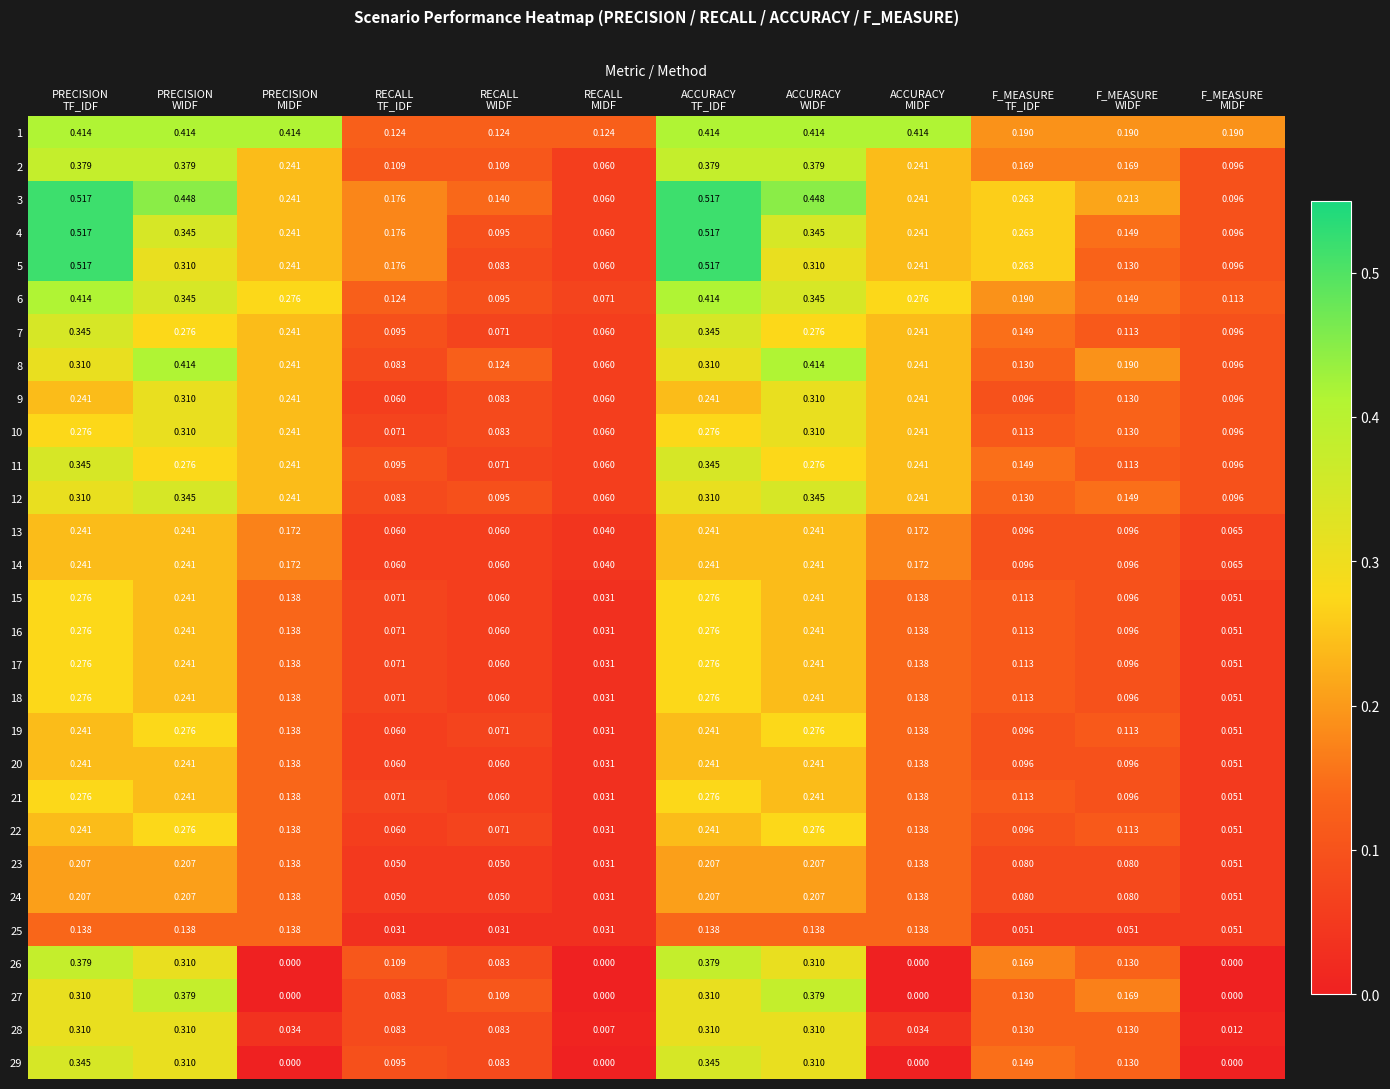

How many distinct data groups are displayed?

29